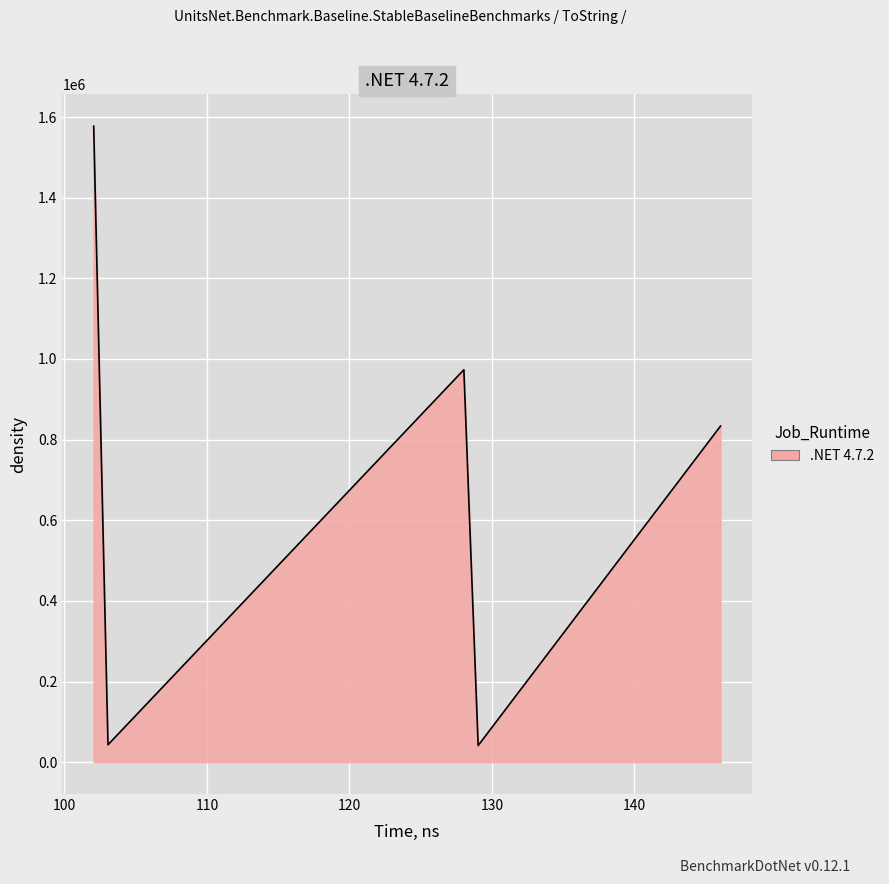

What is the sum of all values?

3469050.0